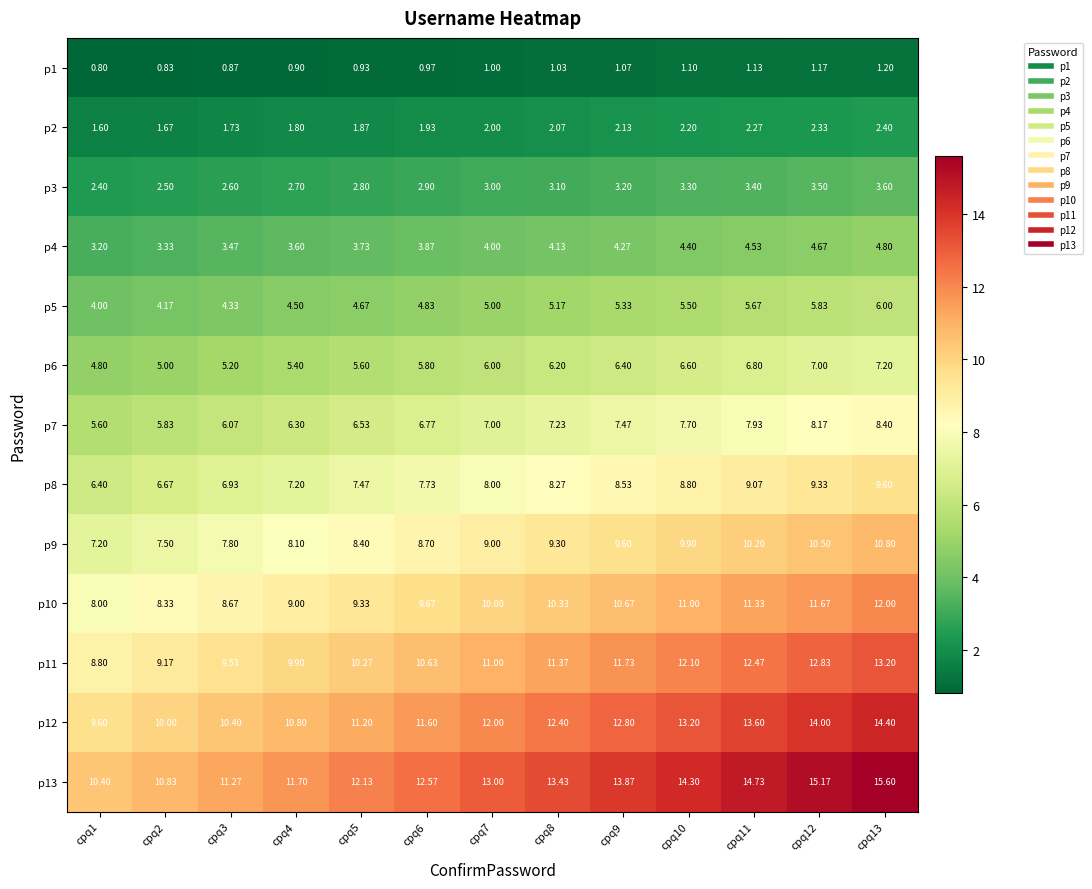

At how many categories does at least one series exceed 12?

9